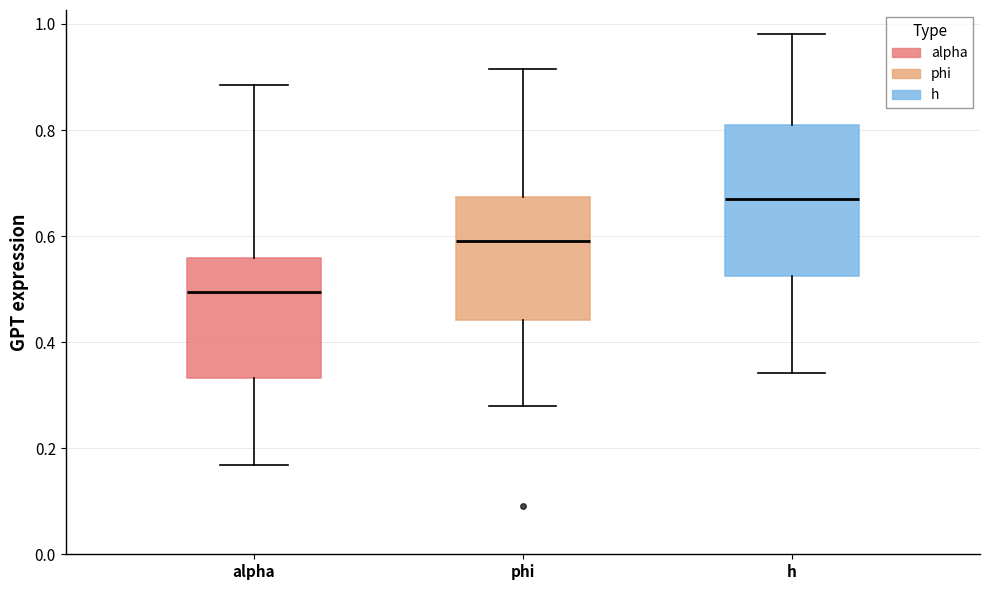

Which box has the lowest median line?

alpha